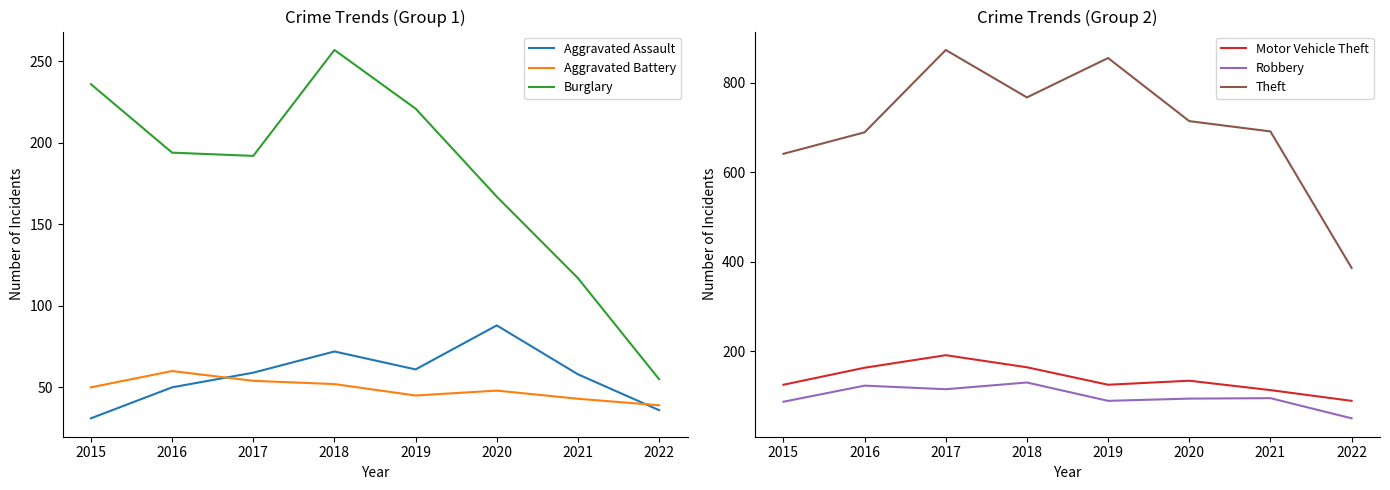

Where is the first local maximum for Aggravated Assault?

2018